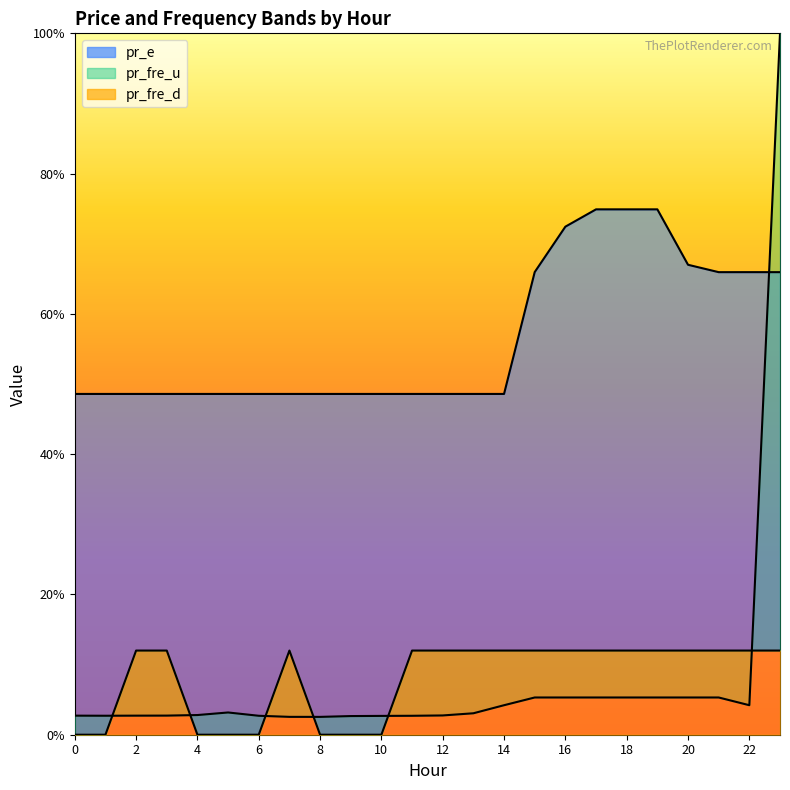

Which series has the widest spread of values?

pr_fre_u